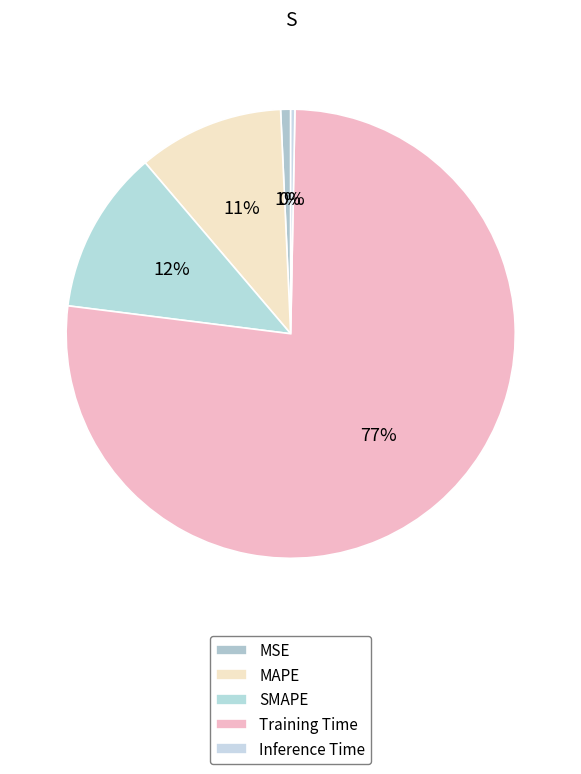

How many slices are in this pie chart?

5